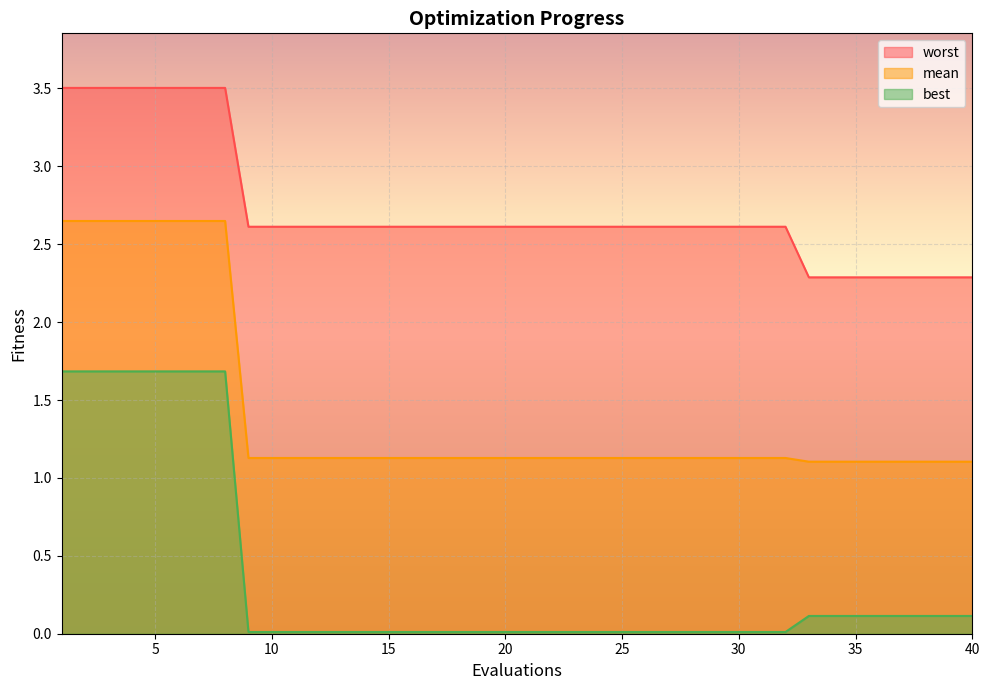

What is the spread (max minus min) of values at 24?

2.6